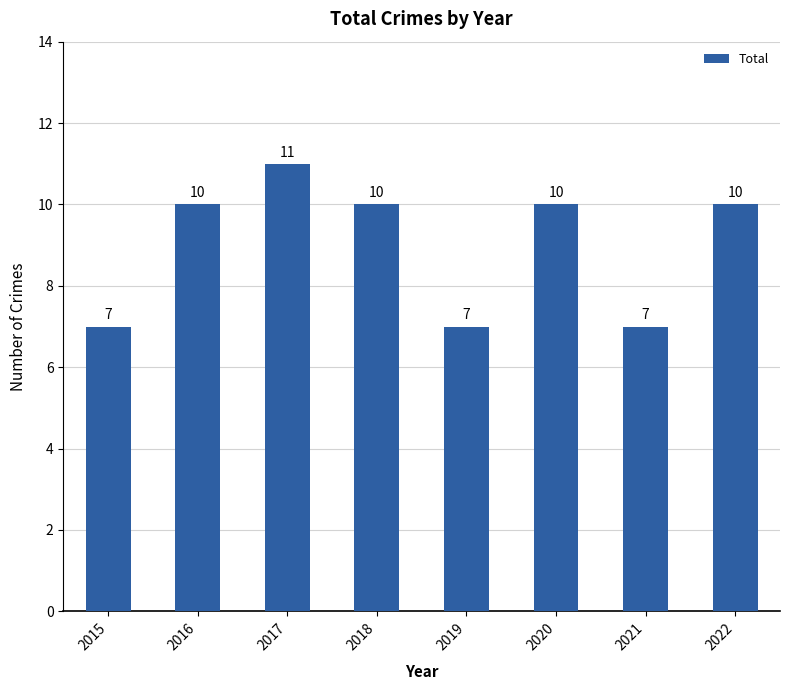

Approximately how many times larger is the value at 2019 compared to 2020?

0.7